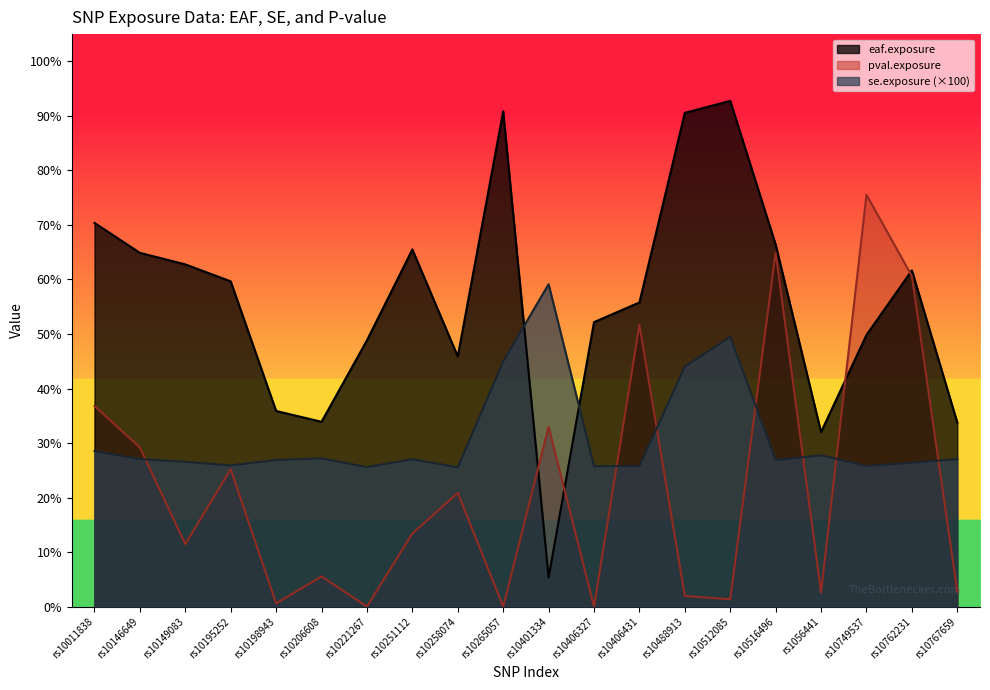

What is the label of the 11th point from the right?

rs10265057